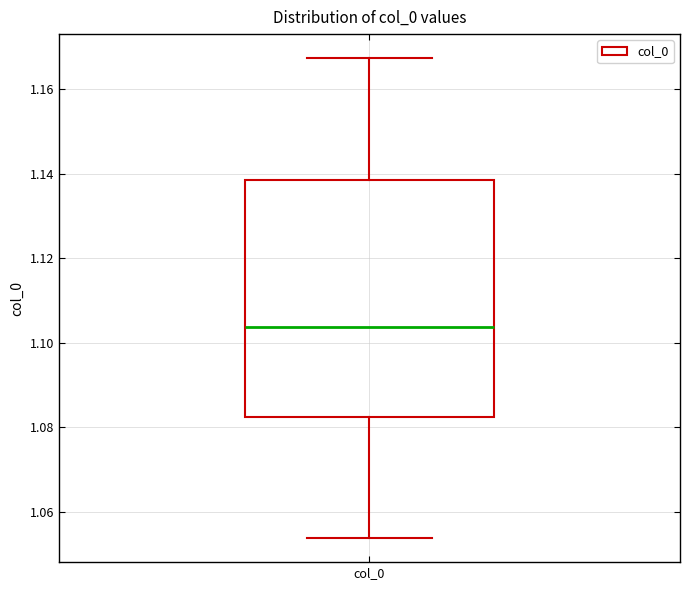

Read this box plot against the y-axis: the position of the median line, the range covered by the box, and the ends of both whiskers. The values are not printed on the chart, so give them approximately, as read against the axis.

median 1.104, box 1.082 to 1.138, whiskers 1.054 to 1.168